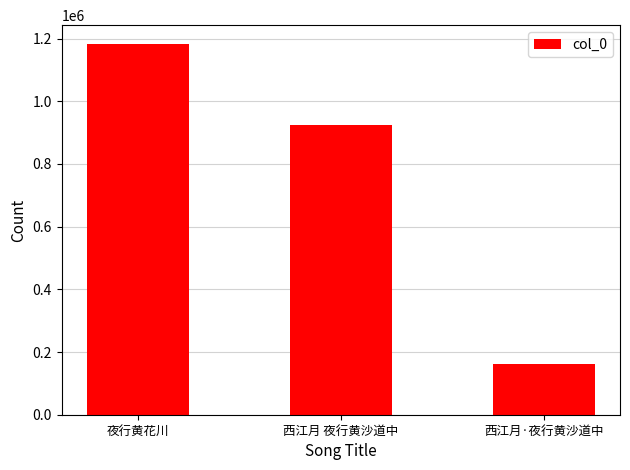

Count the number of data series in this chart.

1